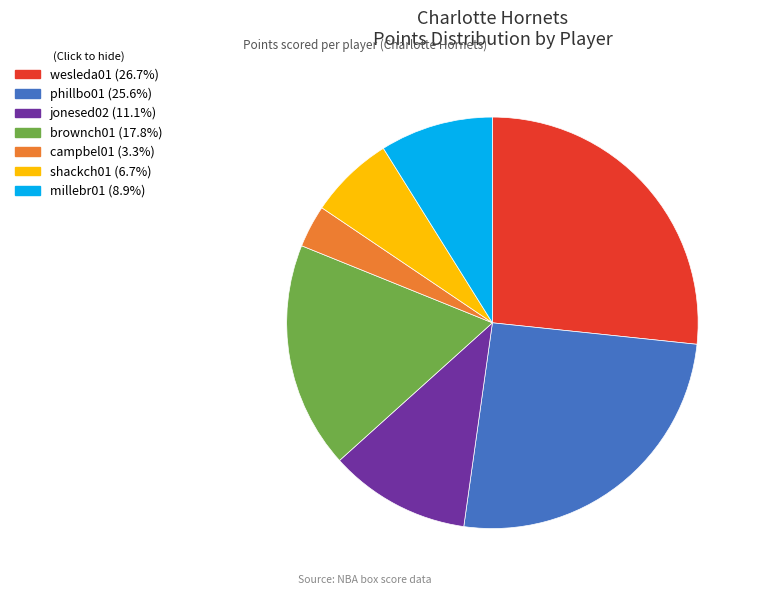

How many slices are in this pie chart?

7